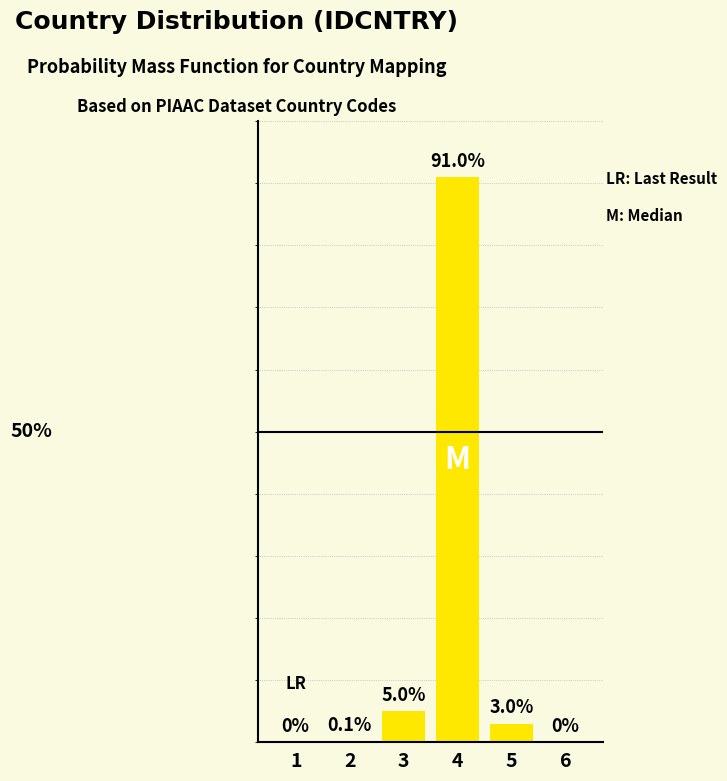

Where does the data first go above 3?

3